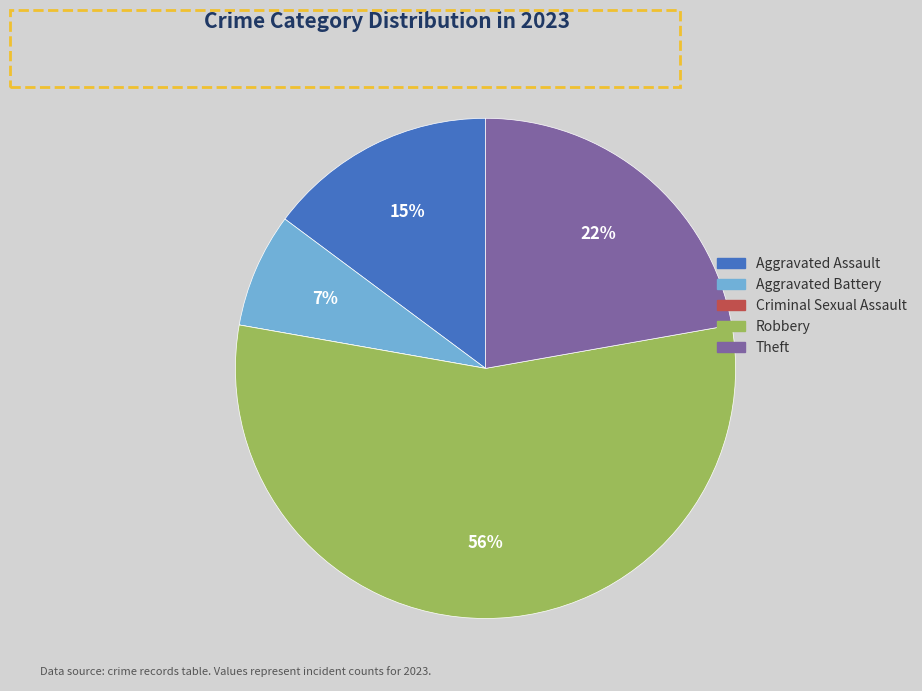

To the nearest percent, what percentage of the pie is Robbery?

56%